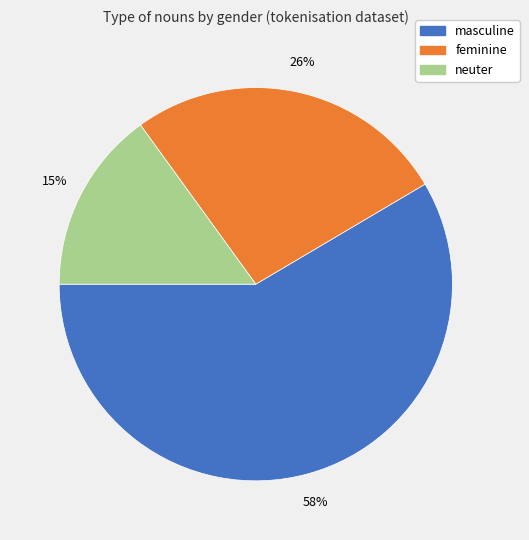

To the nearest percent, what is the average slice percentage?

33%